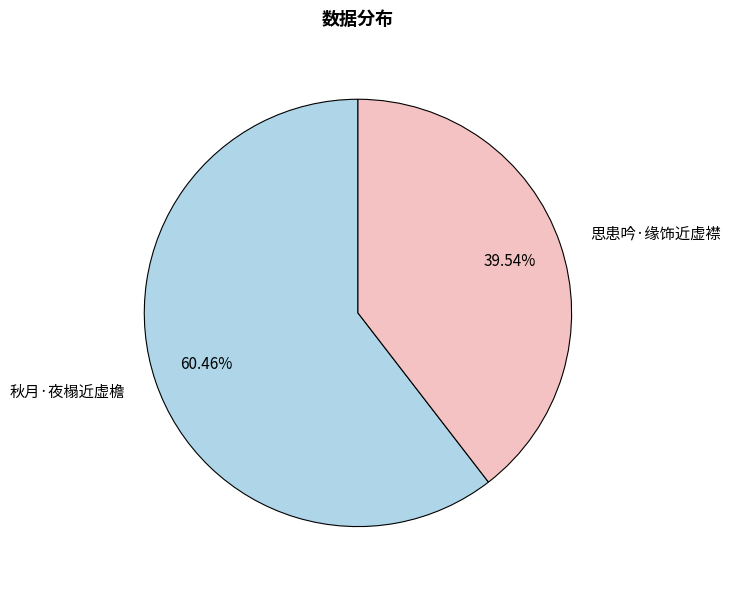

Which has a higher value, 思患吟·缘饰近虚襟 or 秋月·夜榻近虚檐?

秋月·夜榻近虚檐